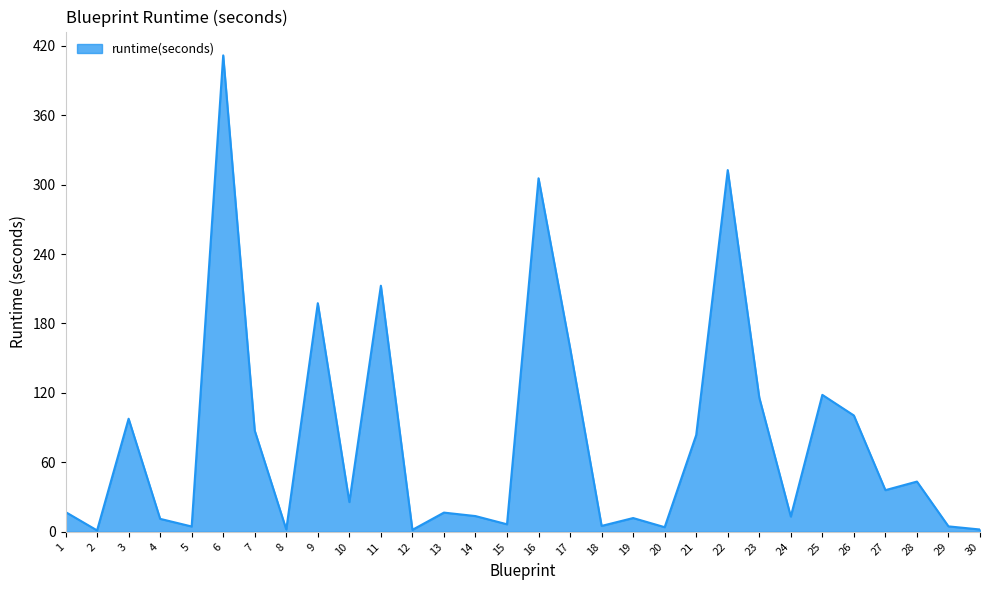

How many lines are shown in the chart?

1